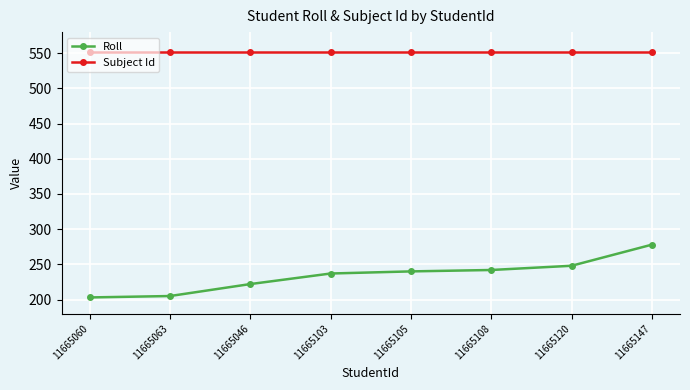

What is the label of the 2nd point from the left?

11665063